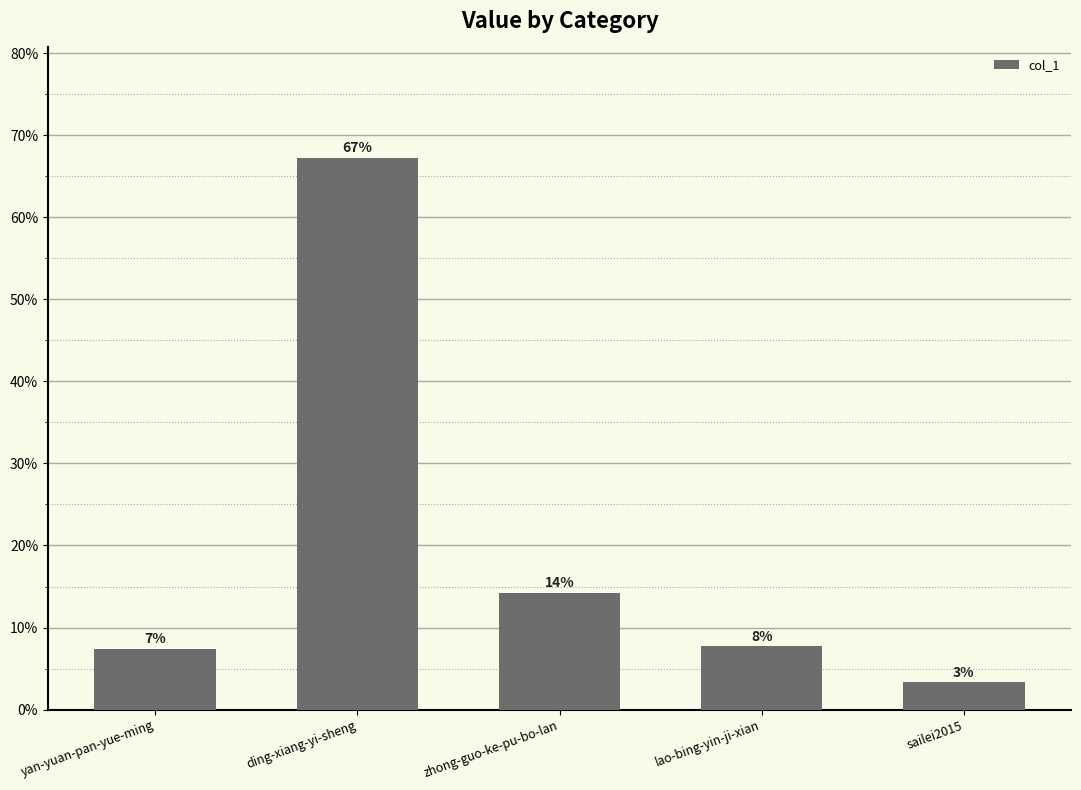

List the labels in order of value, largest first.

ding-xiang-yi-sheng, zhong-guo-ke-pu-bo-lan, lao-bing-yin-ji-xian, yan-yuan-pan-yue-ming, sailei2015